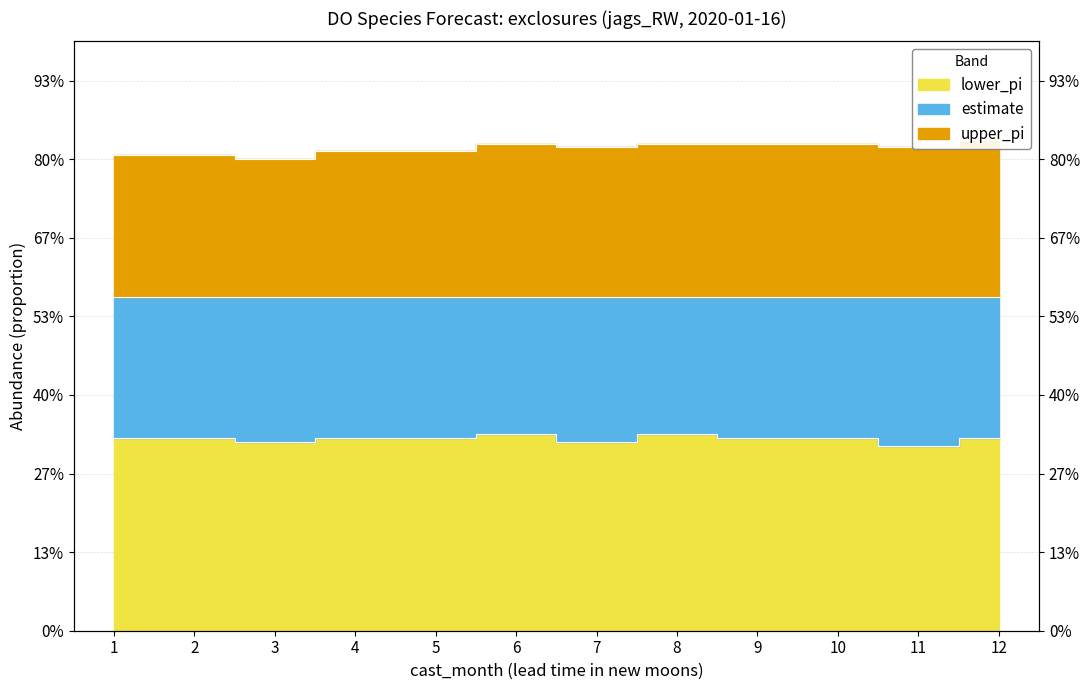

True or false: lower_pi and upper_pi cross at least once.

False